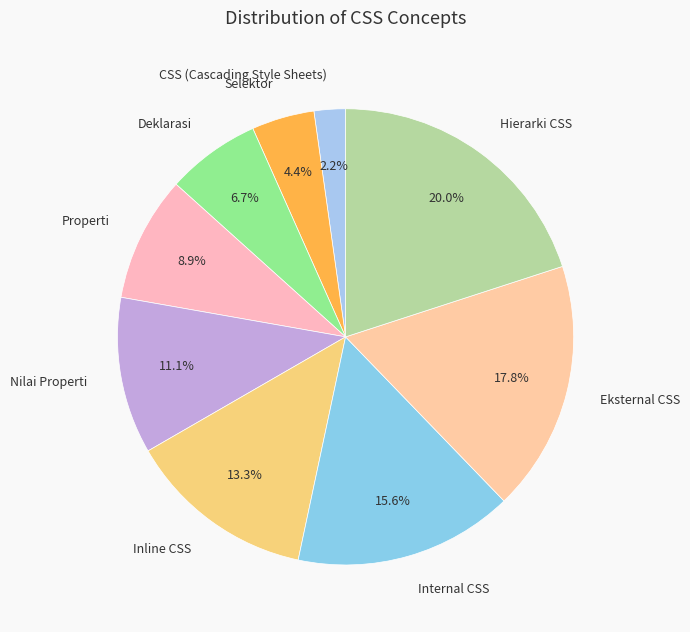

Does Selektor account for over 50% of the chart?

No